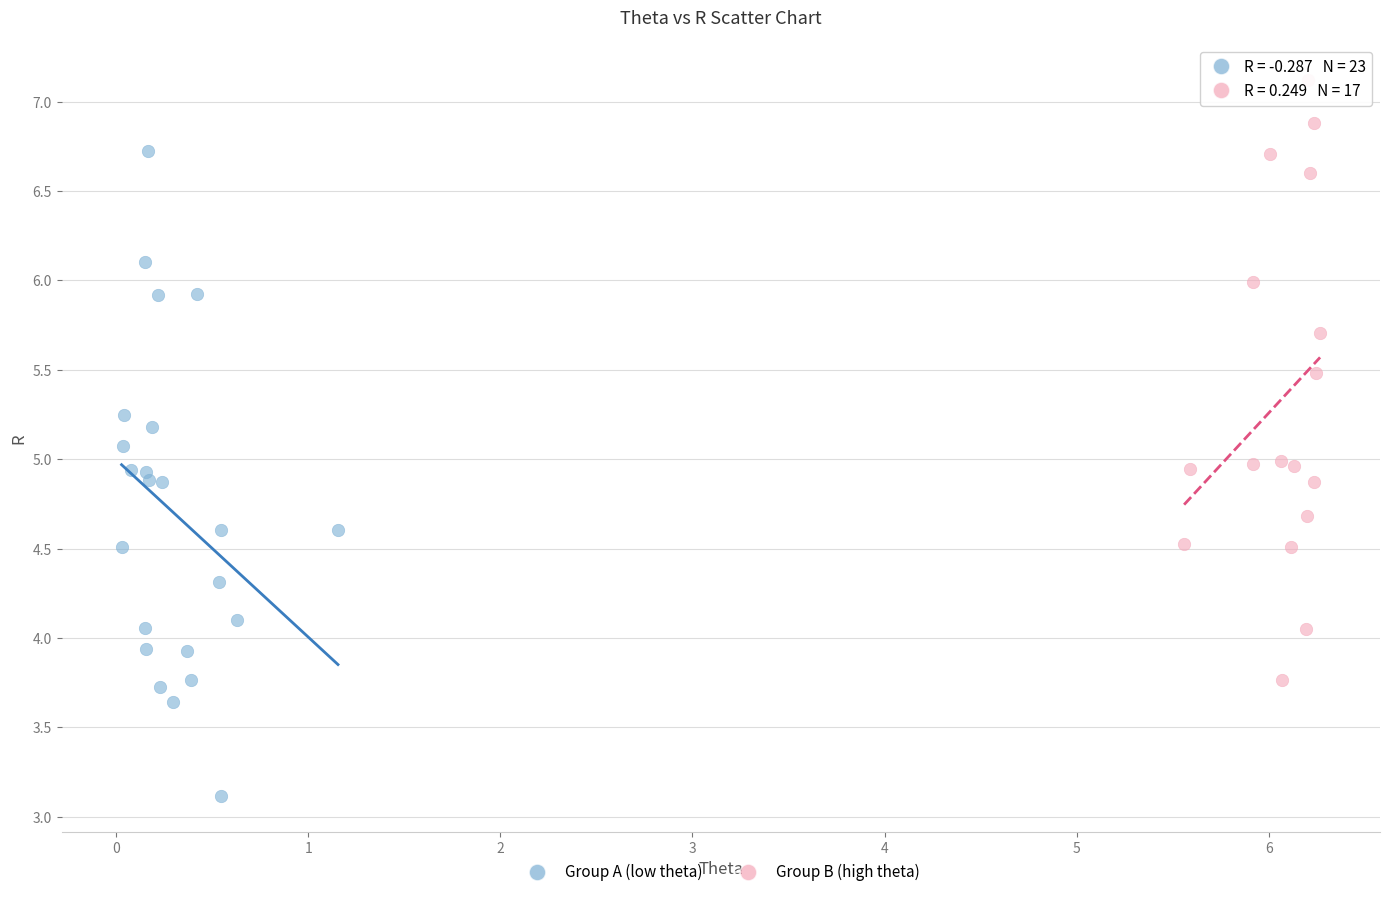

What are all the series names shown in the legend?

Group A (low theta), Group B (high theta)